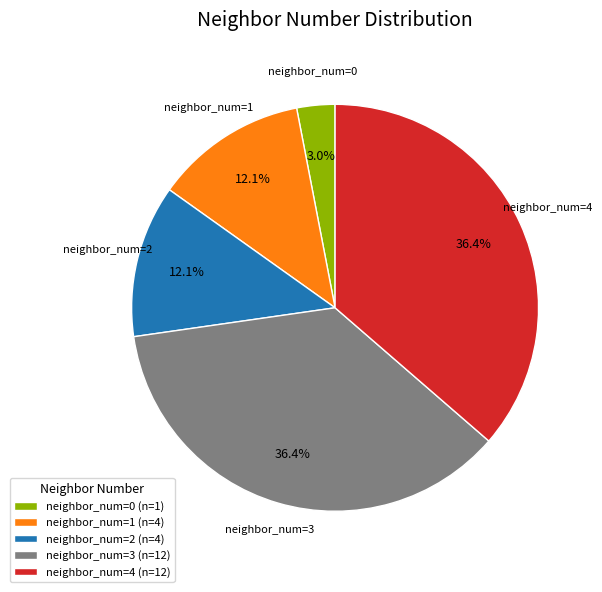

To the nearest percent, what is the difference between the largest and smallest slice percentages?

33%